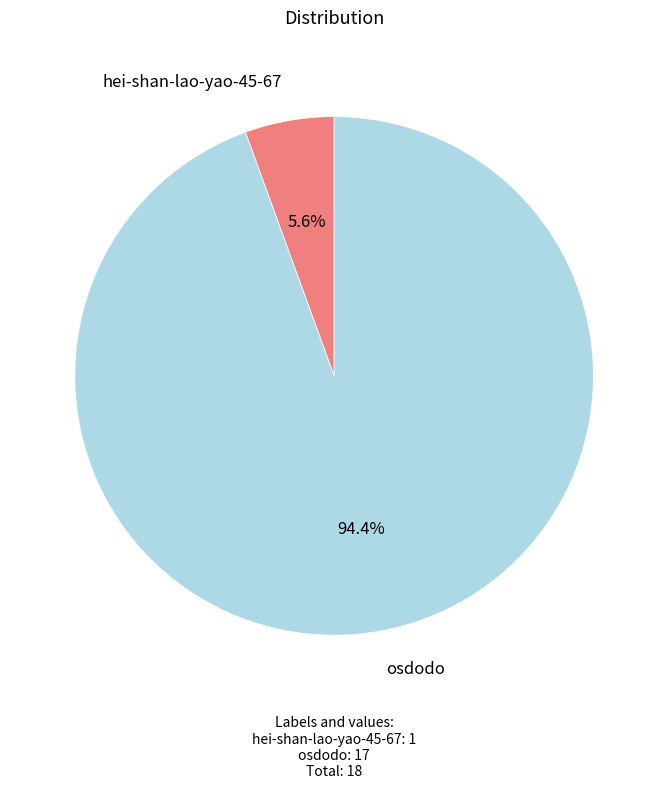

How many segments does this pie chart have?

2